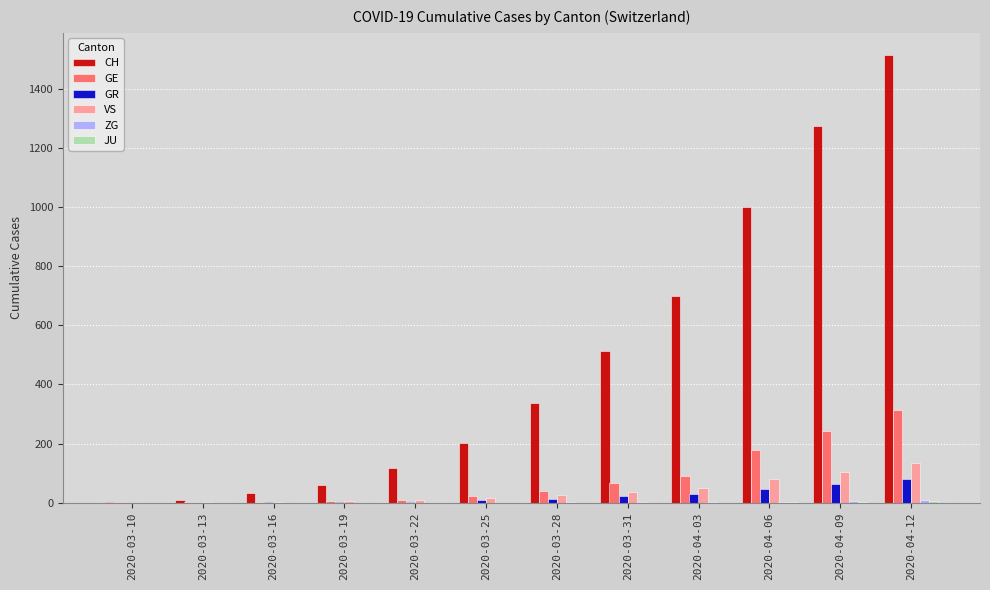

What is the average value of the GR series?

23